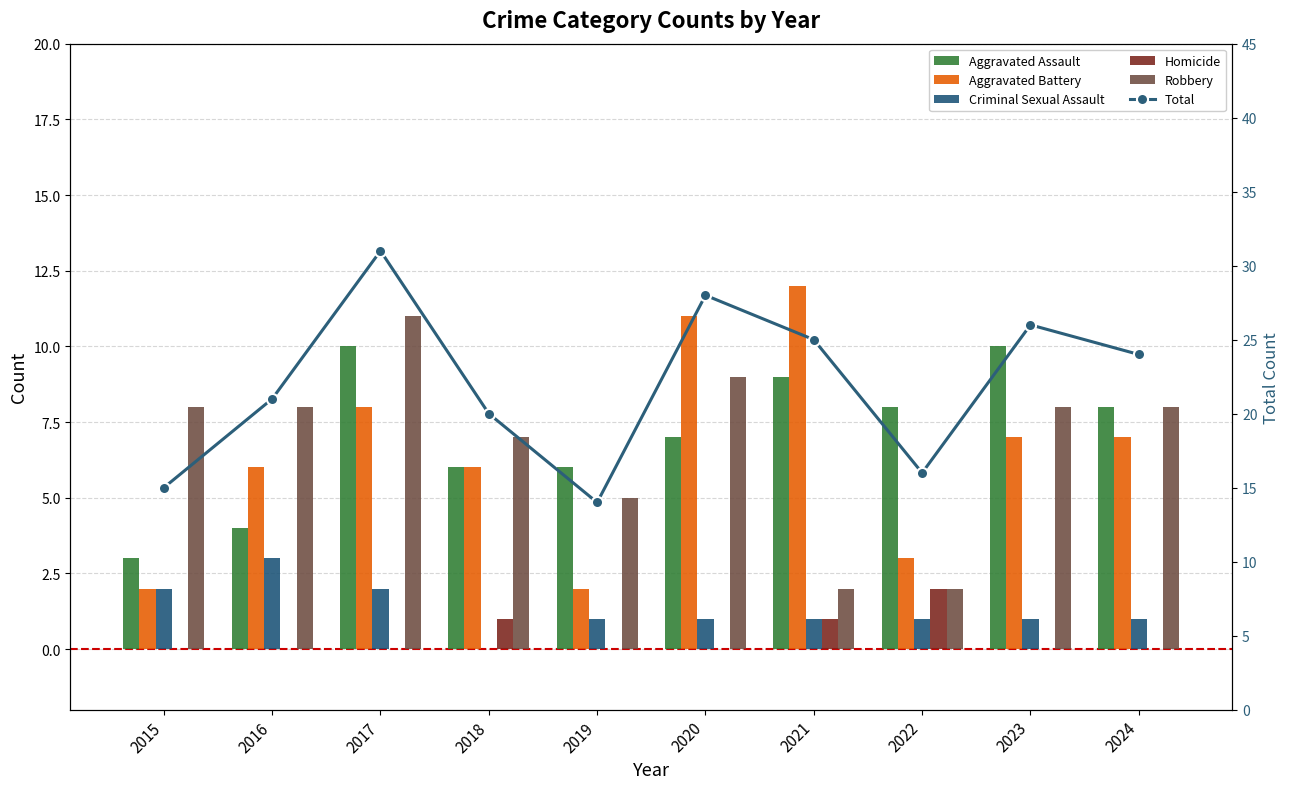

What is the value of the Aggravated Assault bar at the 9th from the left?

10